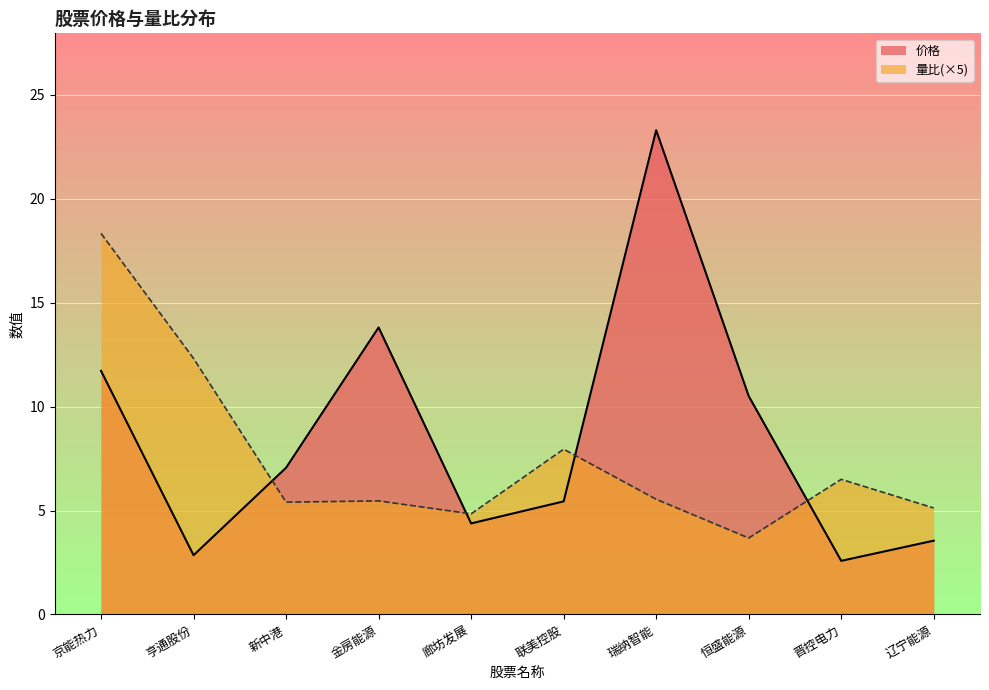

How many values in the 价格 series are below 7?

5